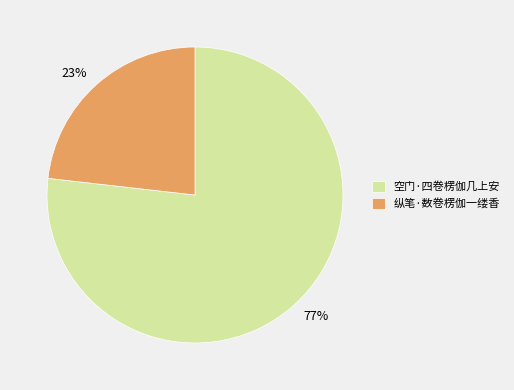

Between 纵笔·数卷楞伽一缕香 and 空门·四卷楞伽几上安, which is larger?

空门·四卷楞伽几上安